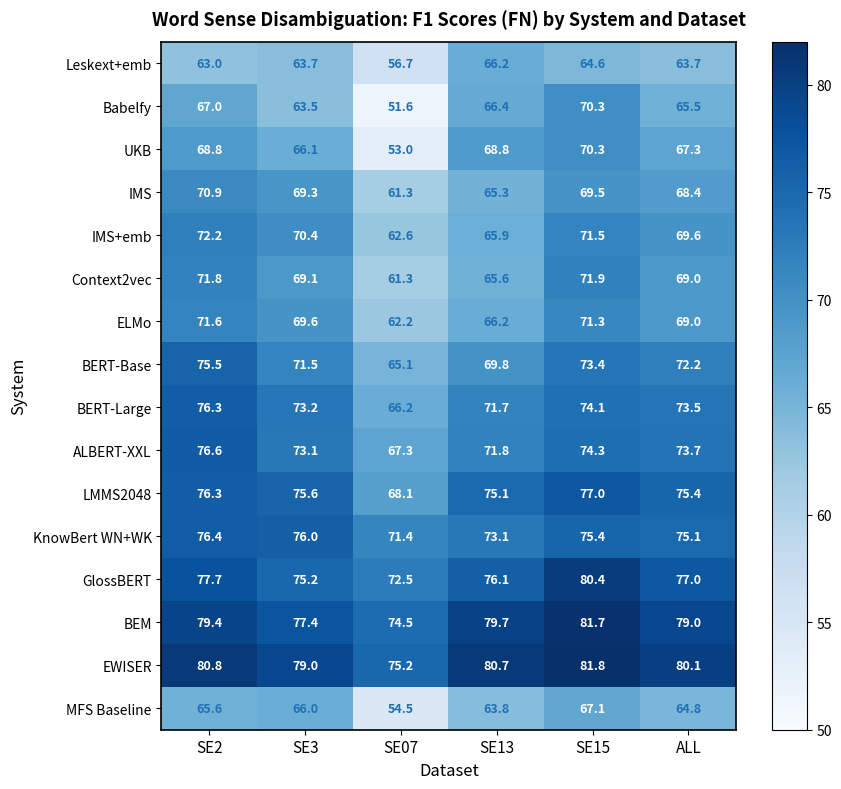

How many categories are shown in the chart?

6